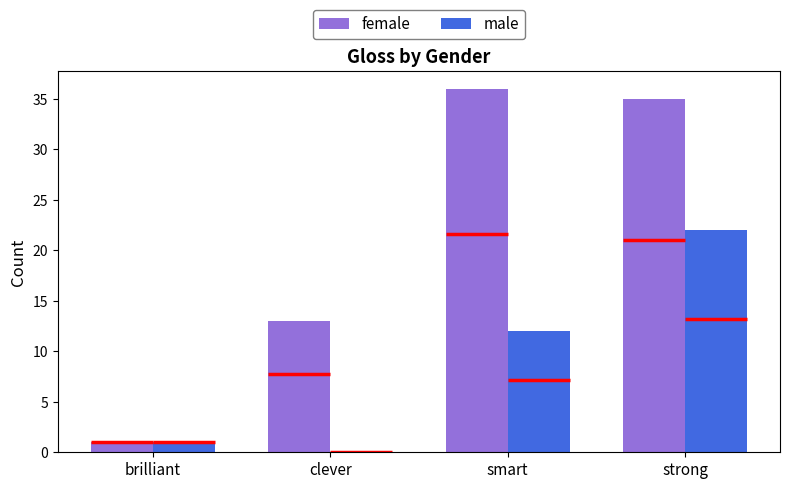

How many distinct data groups are displayed?

2